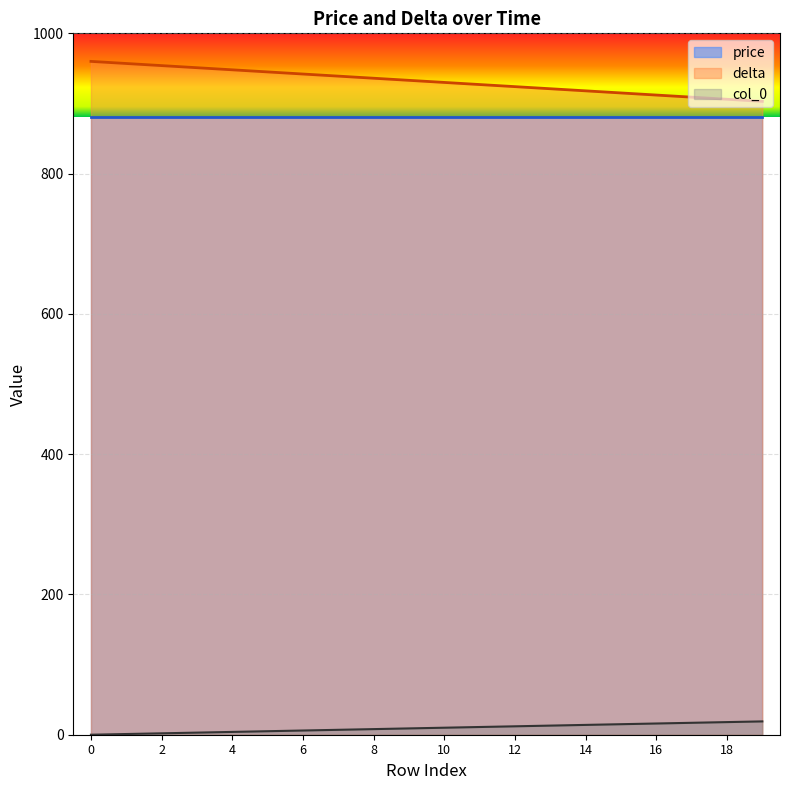

True or false: col_0 has a value of 14 at 14.

True